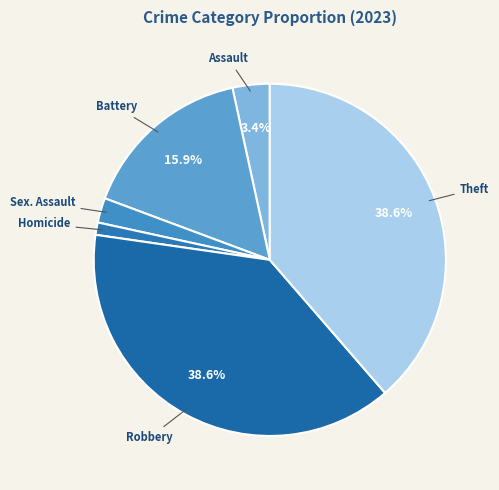

What portion of the pie excludes Assault?

96.6%